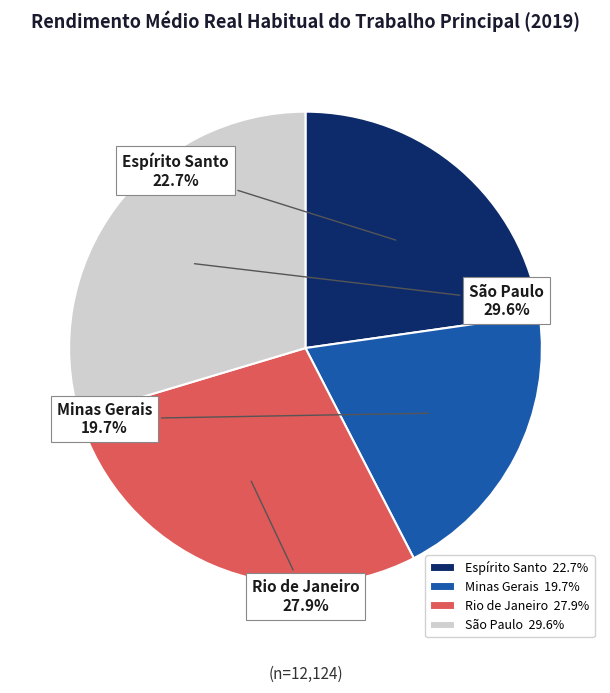

Does any single category account for the majority?

No